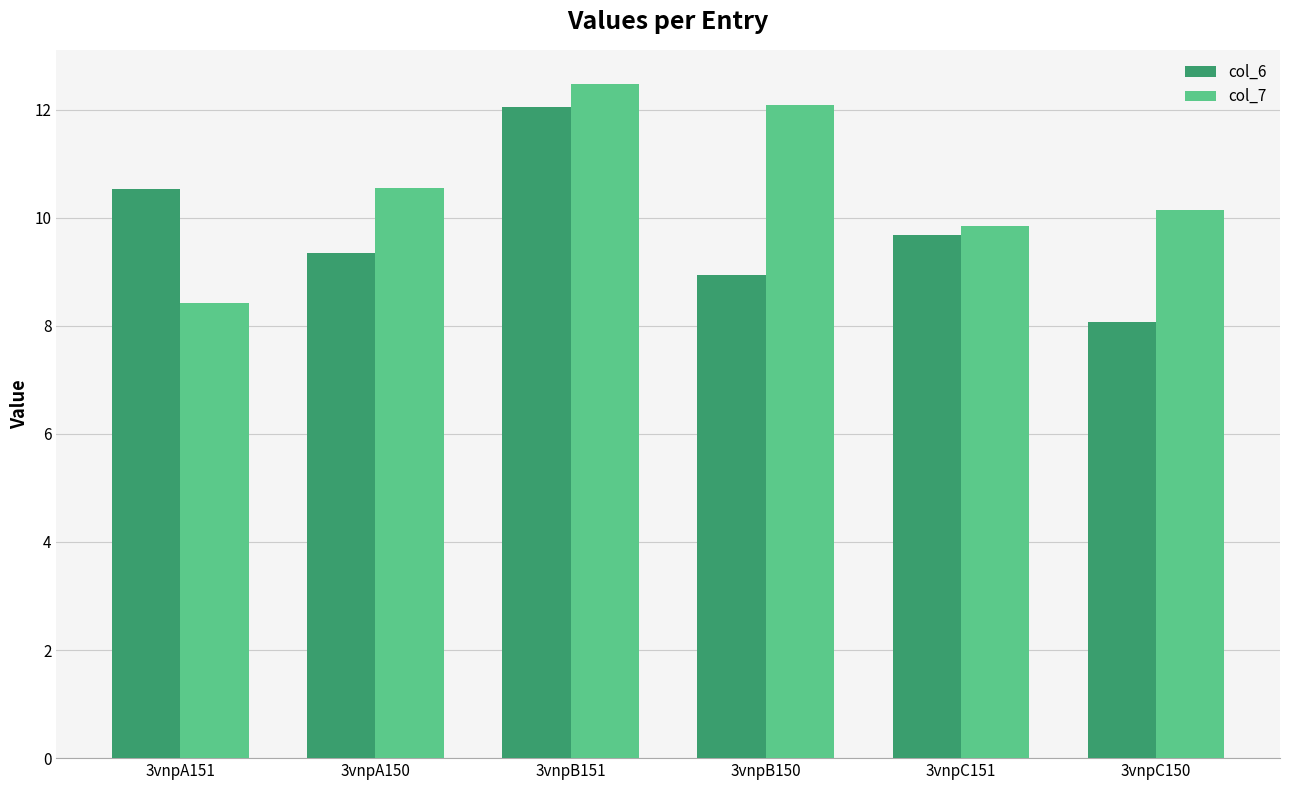

How many groups of bars are there?

6